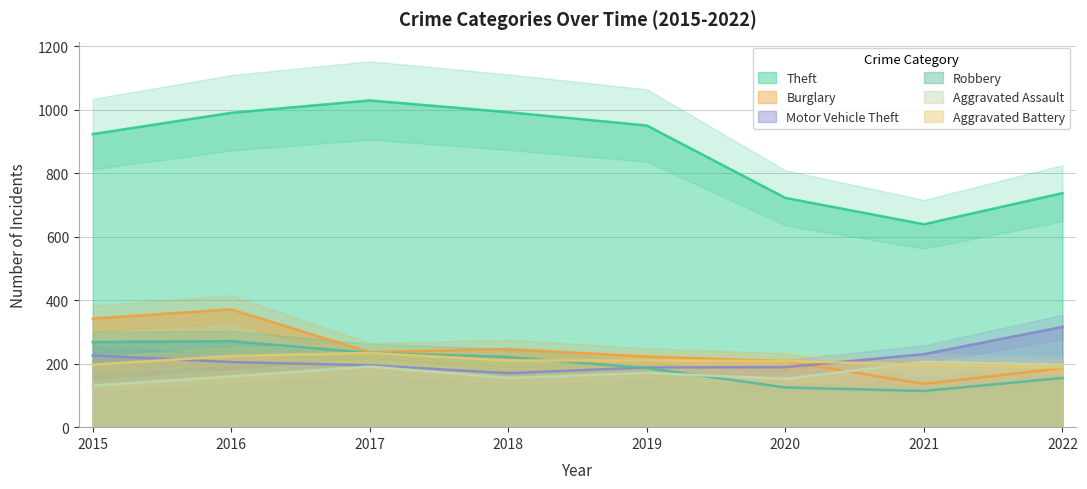

Which series changed the most between 2017 and 2018?

Theft